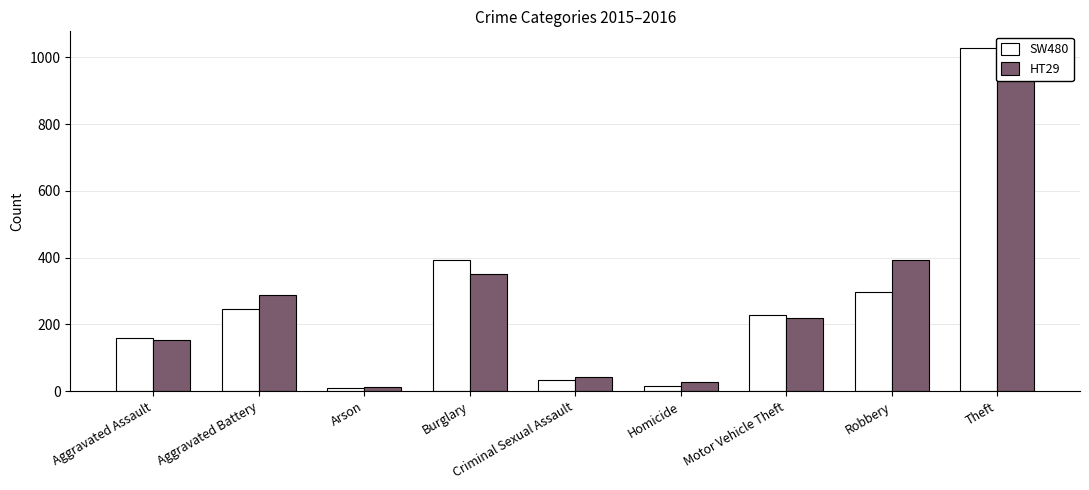

Reading right to left, what are all the values shown in this chart?

SW480: 1027	297	228	17	34	393	11	246	160
HT29: 1009	394	218	29	43	352	13	288	154